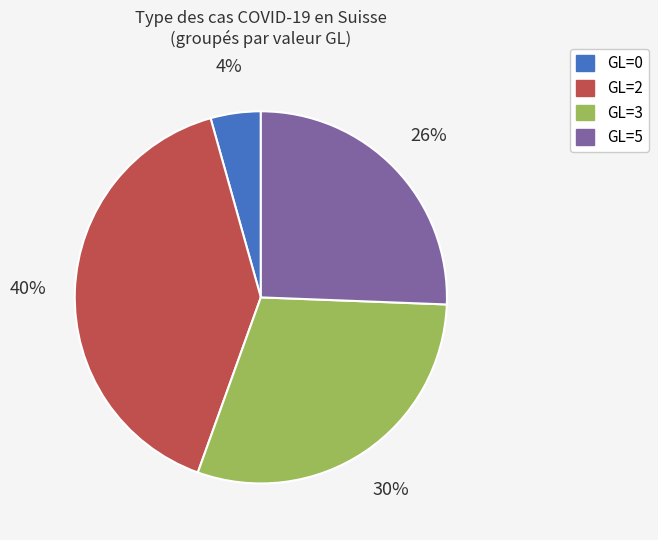

Is there any slice that represents more than half of the pie?

No